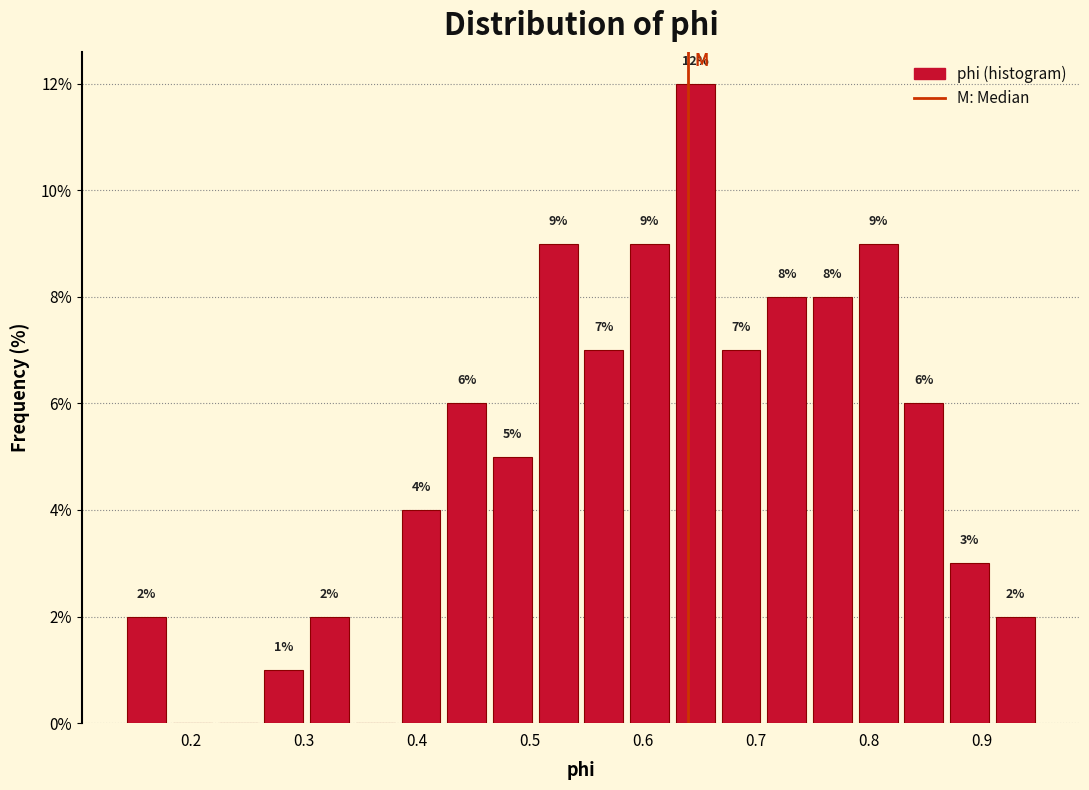

Which range on the x-axis has the tallest bar?

0.63 to 0.67